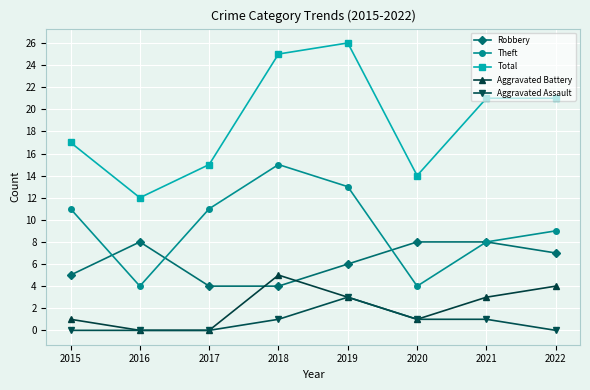

At which category does Theft reach its first local valley?

2016